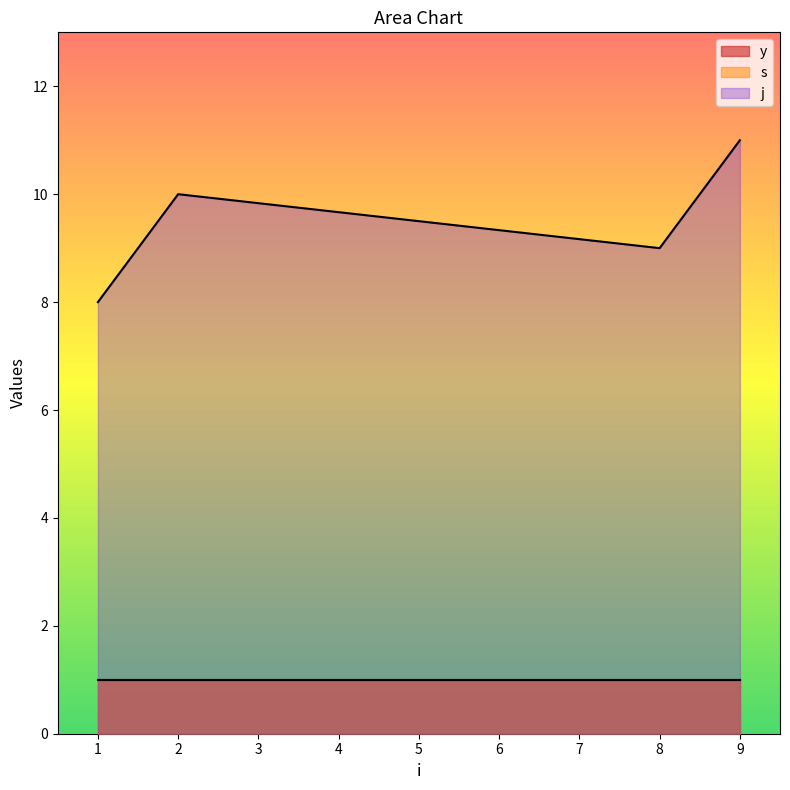

At which category does j reach its first local peak?

2